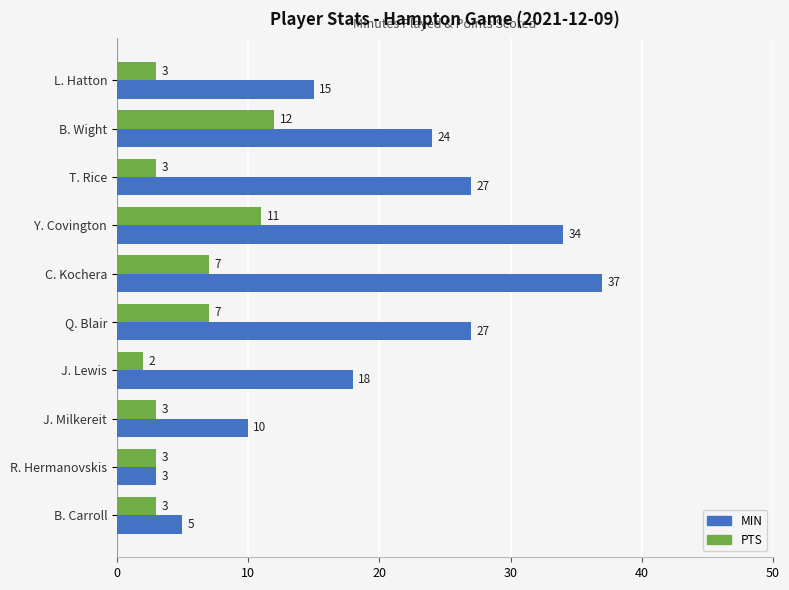

List the series in order of their peak value, lowest first.

PTS, MIN